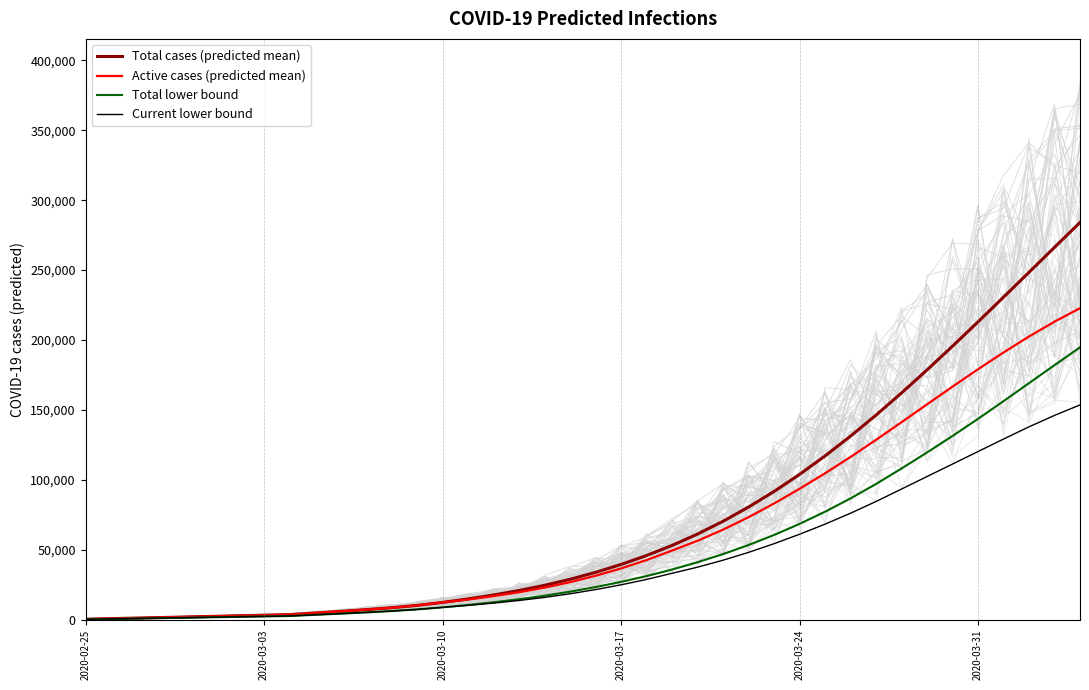

How many lines are shown in the chart?

4